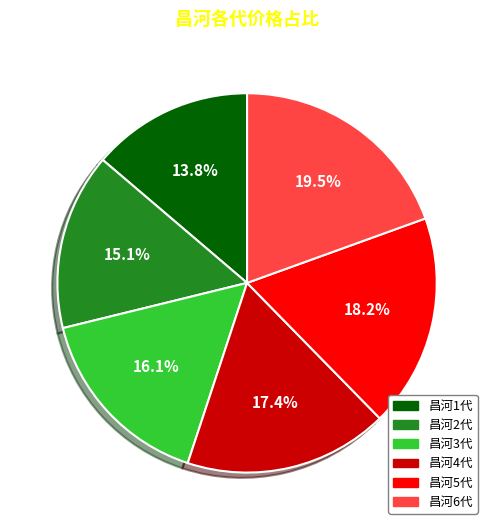

How much of the chart is everything except 昌河5代?

81.8%